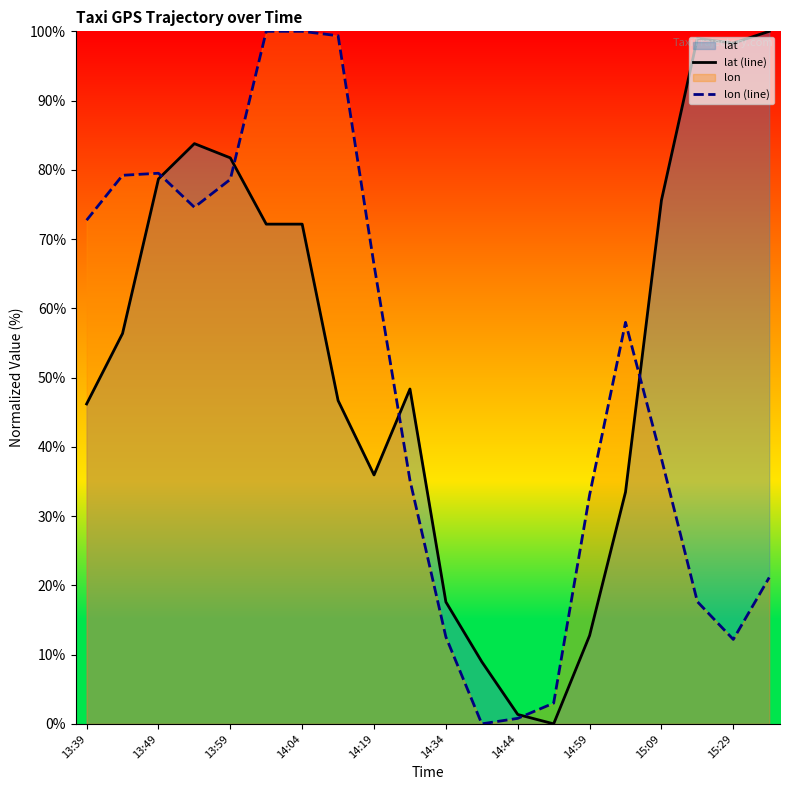

Rank the series by their maximum value, from lowest to highest.

lat (line), lon (line)